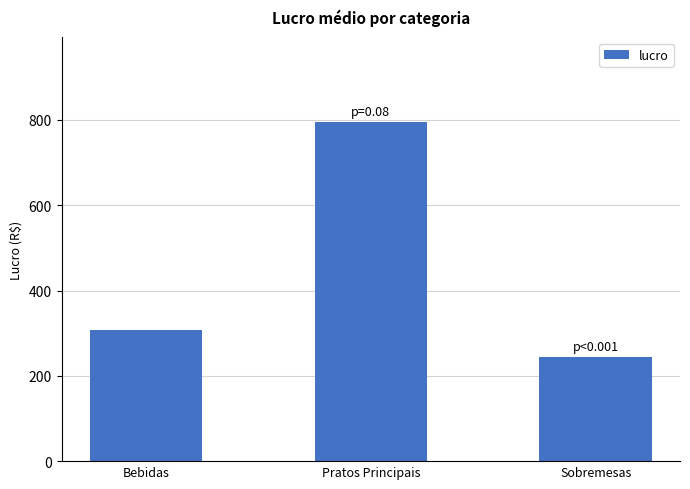

What is the label of the 1st bar from the left?

Bebidas